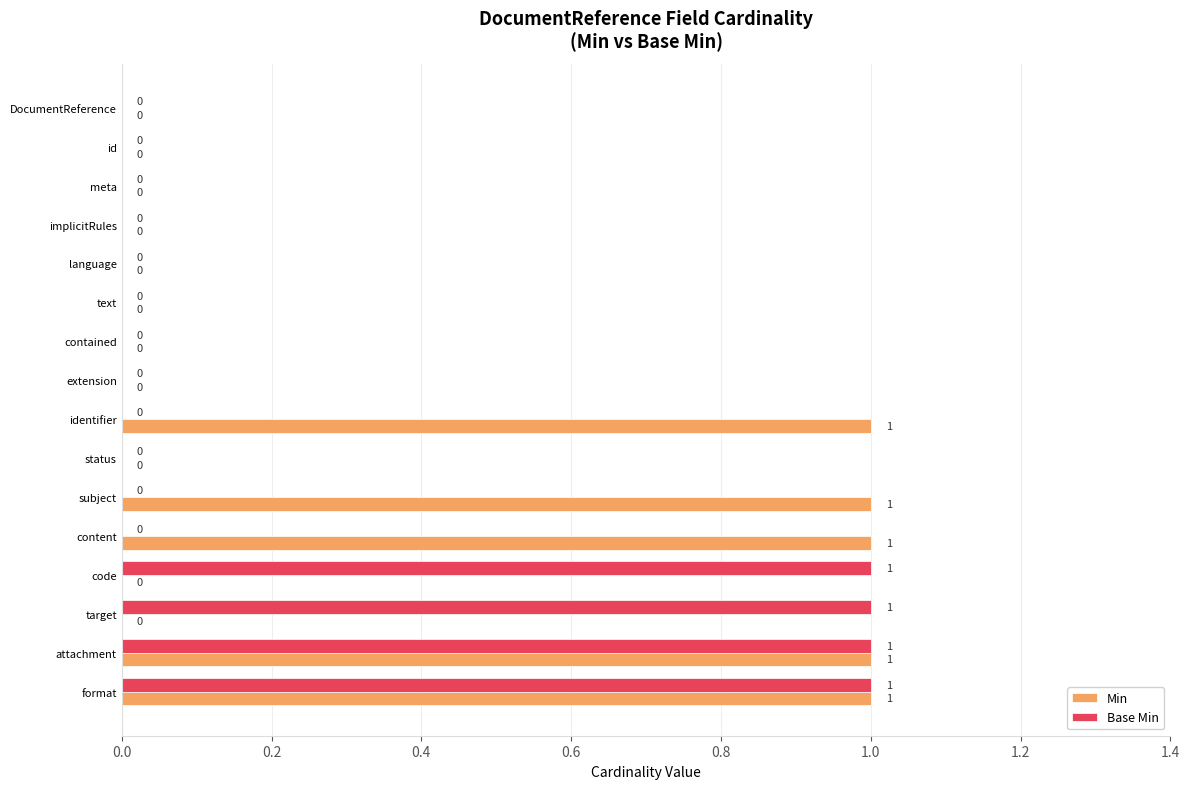

How many positive values does the Min series have?

5